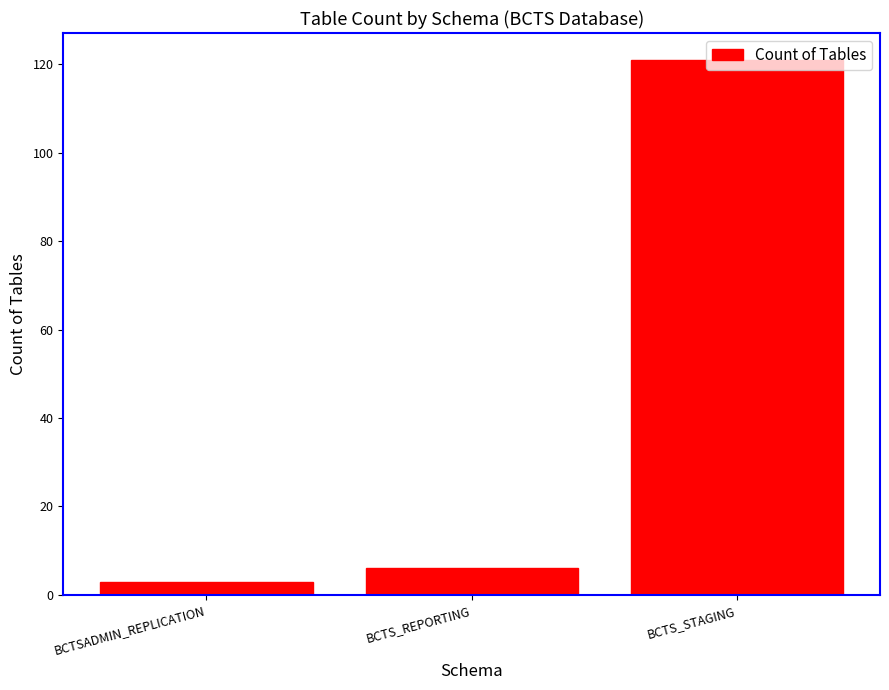

Rank the categories by value from lowest to highest.

BCTSADMIN_REPLICATION, BCTS_REPORTING, BCTS_STAGING